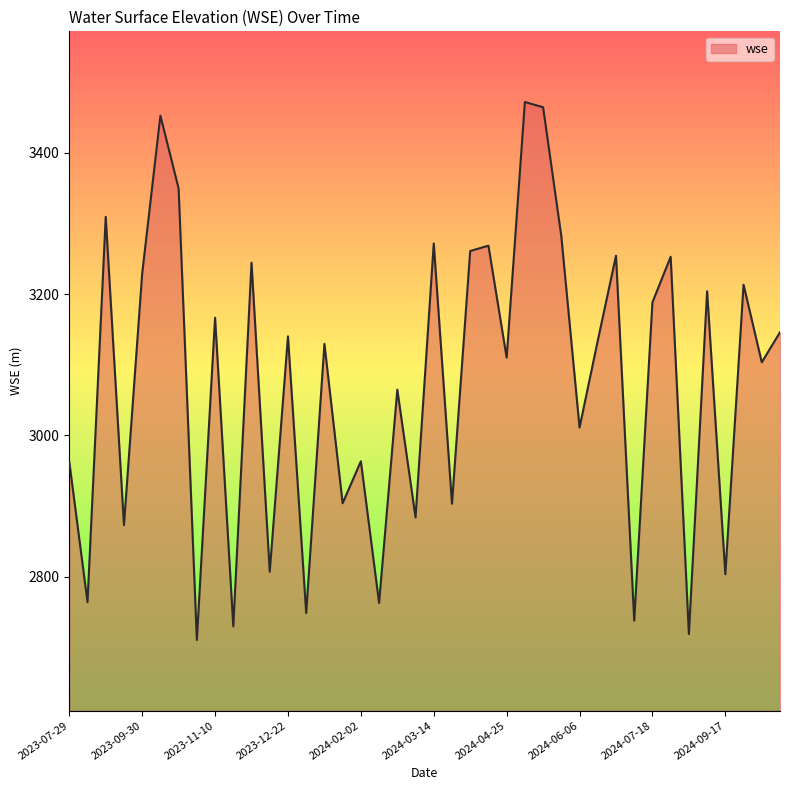

What is the minimum value shown in the chart?

2710.6